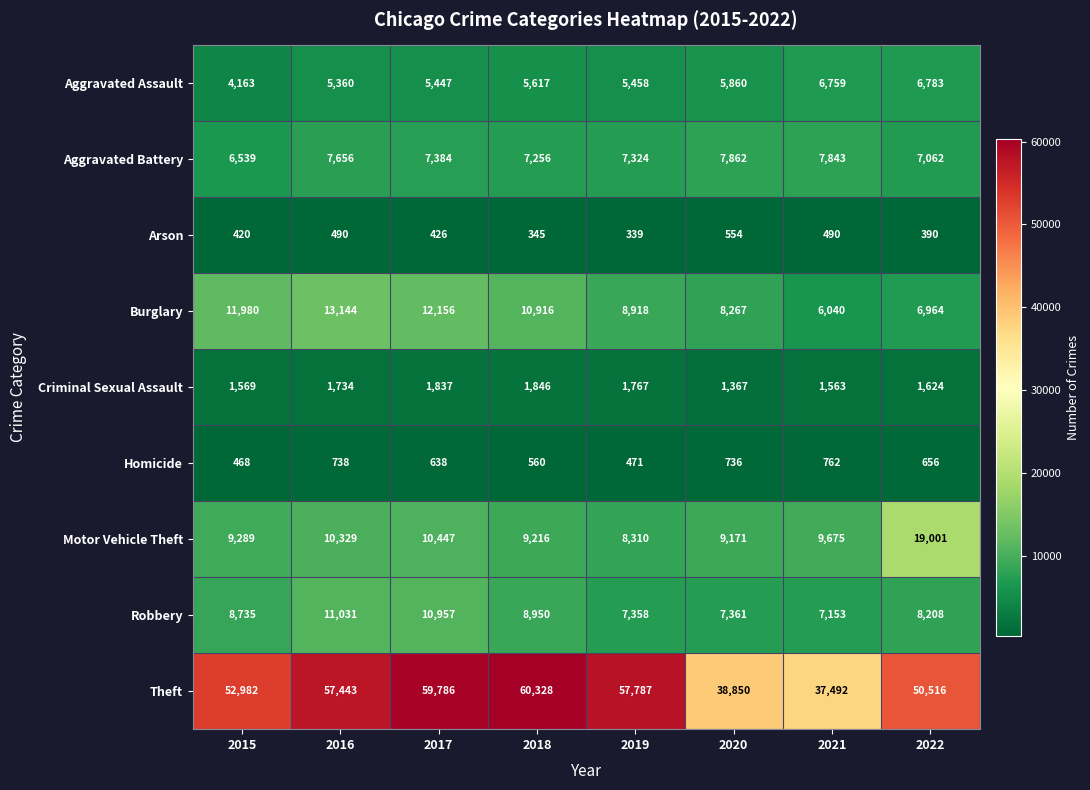

What is the difference between the Aggravated Assault values at 2019 and 2018?

159